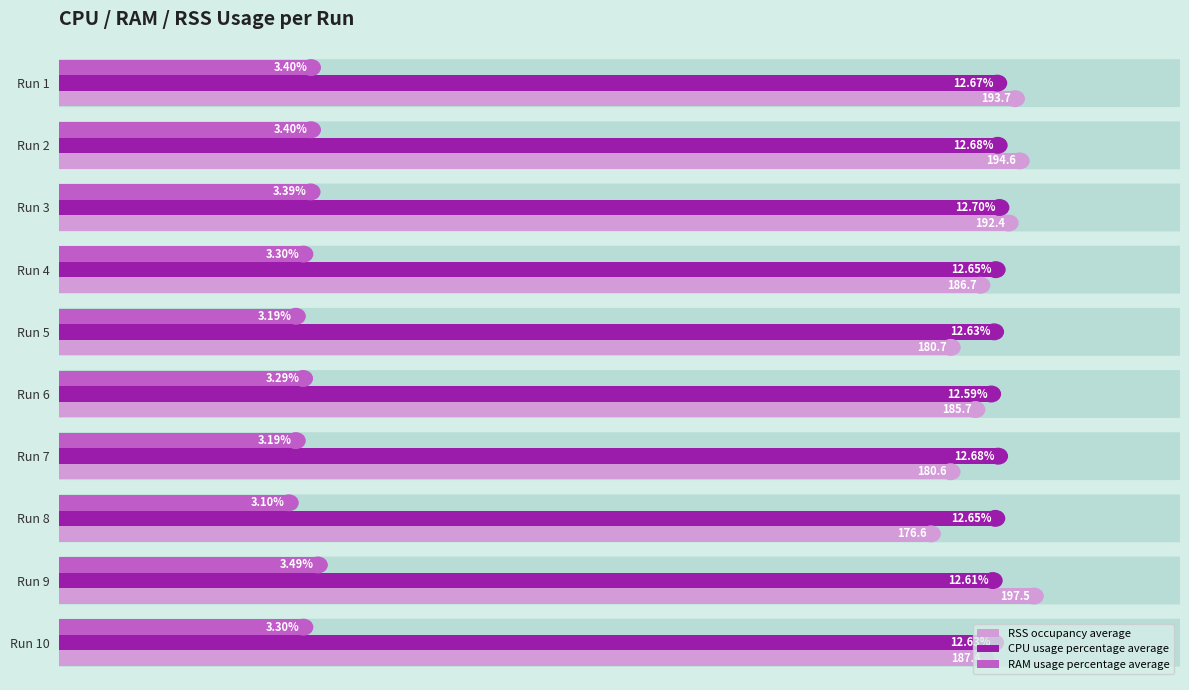

Rank the series by their maximum value, from highest to lowest.

RSS occupancy average, CPU usage percentage average, RAM usage percentage average